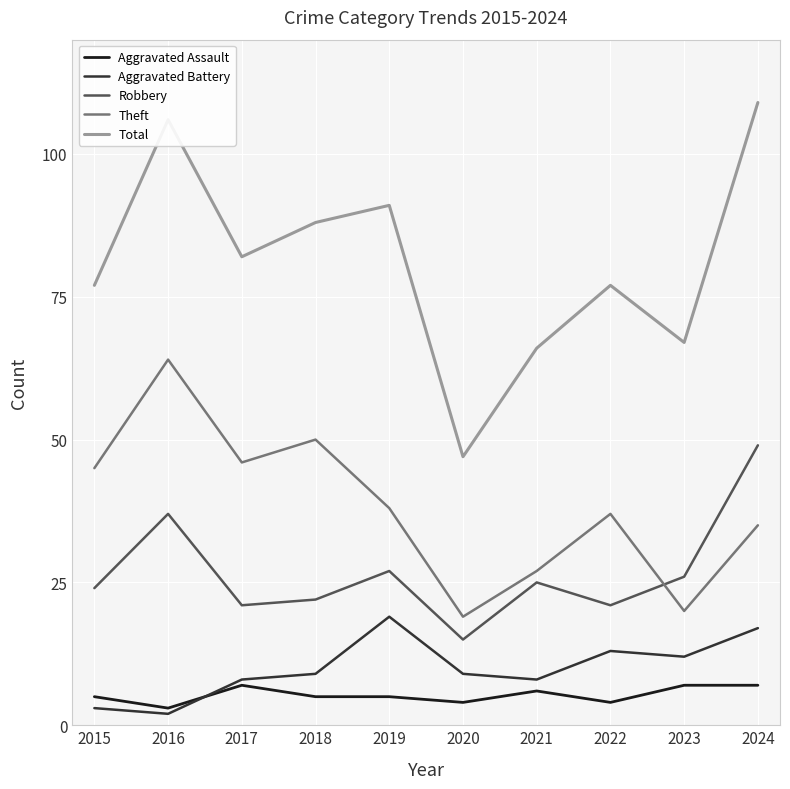

How many lines are shown in the chart?

5